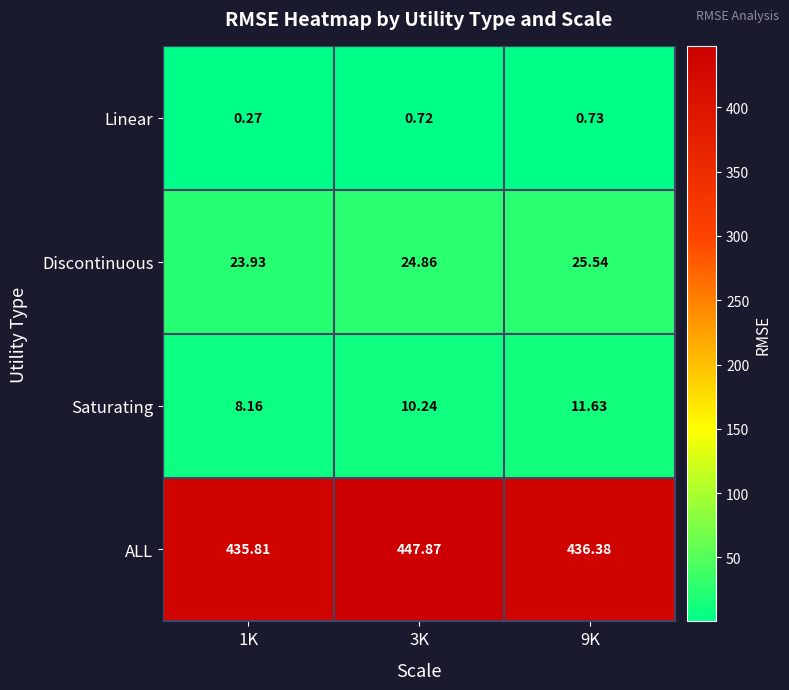

Count the number of data series in this chart.

4